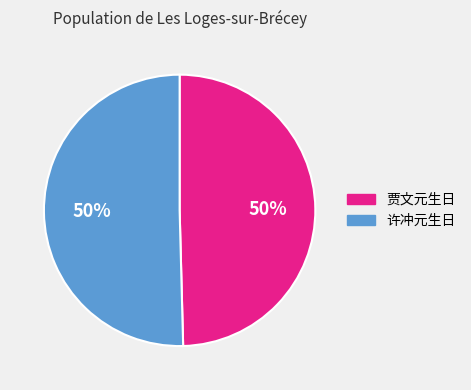

Approximately how many times larger is the value at 贾文元生日 compared to 许冲元生日?

1.0